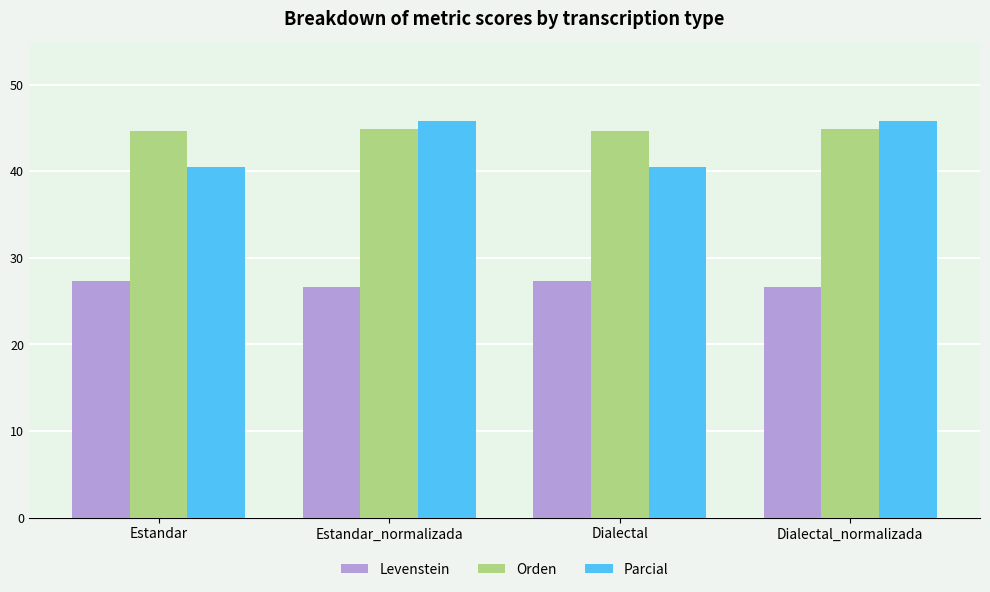

Is the value of Parcial at Dialectal greater than the value of Levenstein at Estandar?

Yes